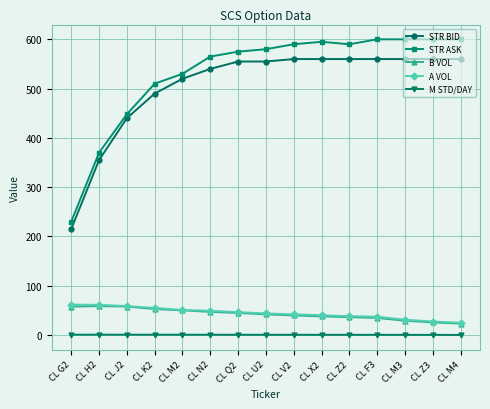

True or false: M STD/DAY has a value of 0.6 at CL Q2.

True